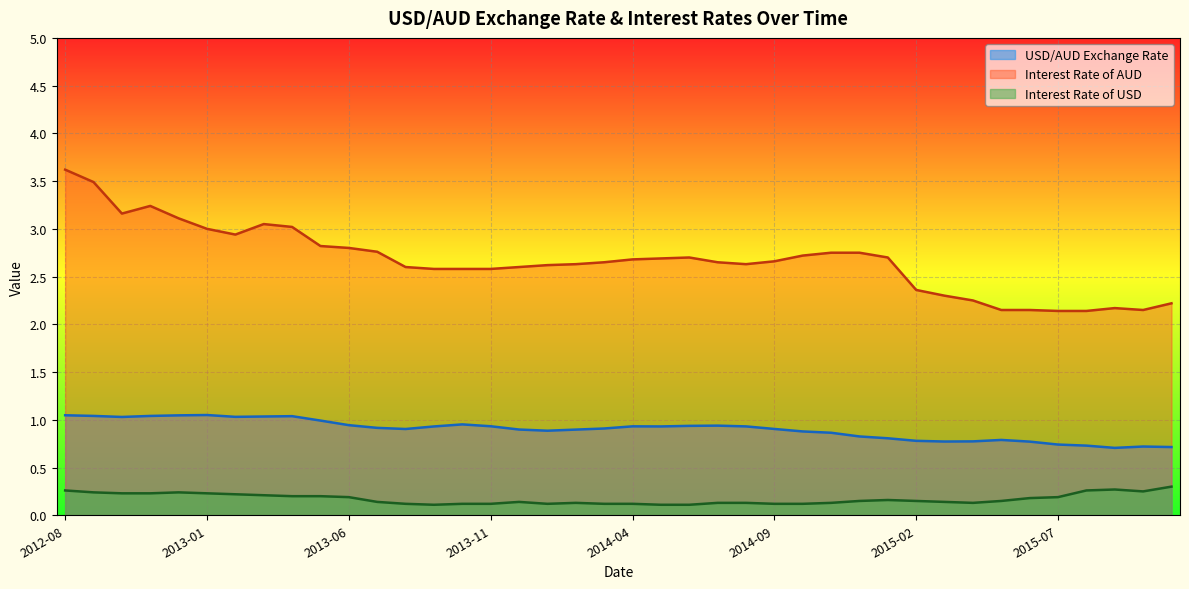

Is the value of Interest Rate of AUD at 2015-04 greater than the value of USD/AUD Exchange Rate at 2013-11?

Yes